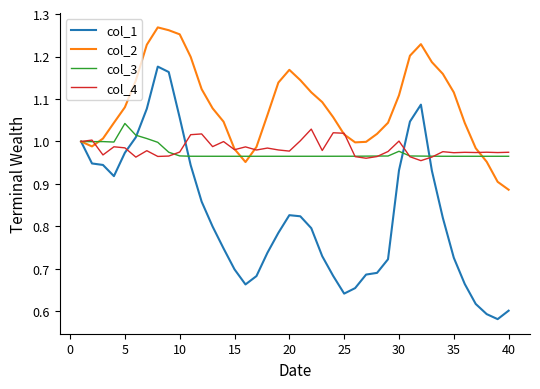

How many lines are shown in the chart?

4